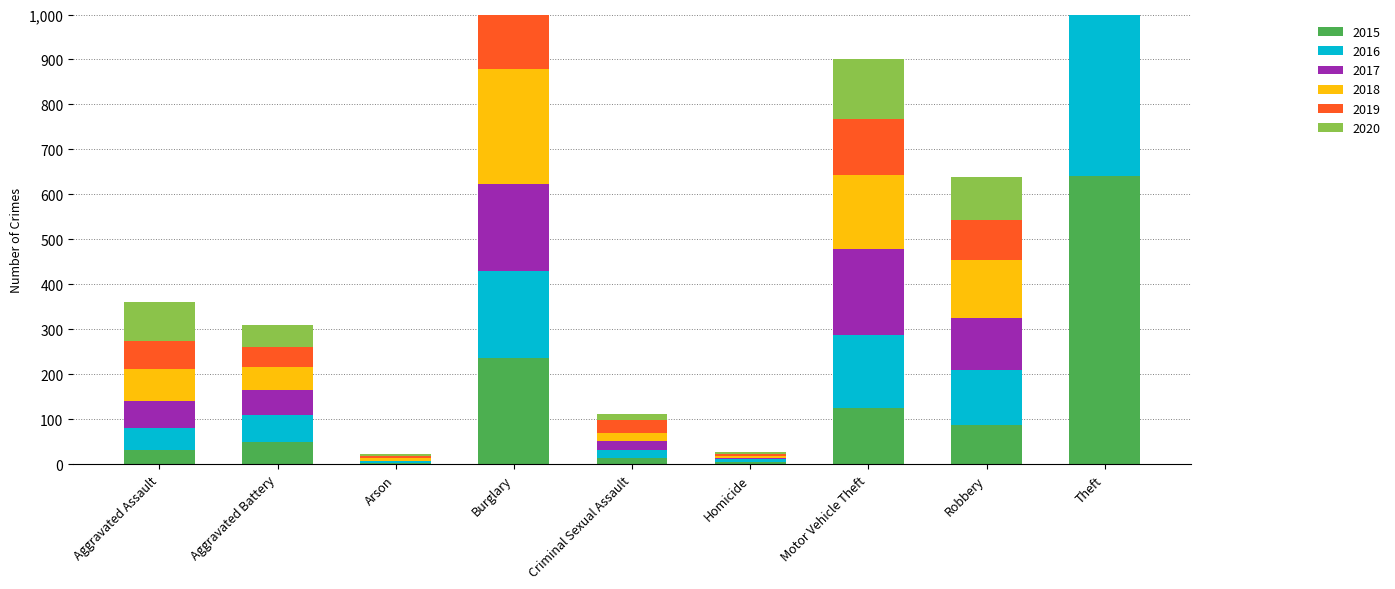

What is the approximate value of 2015 at Theft, to the nearest 100?

600